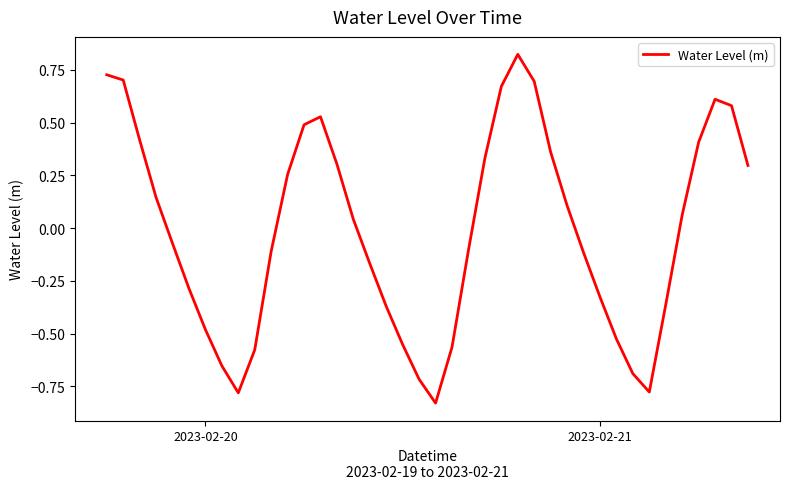

How many lines are shown in the chart?

1